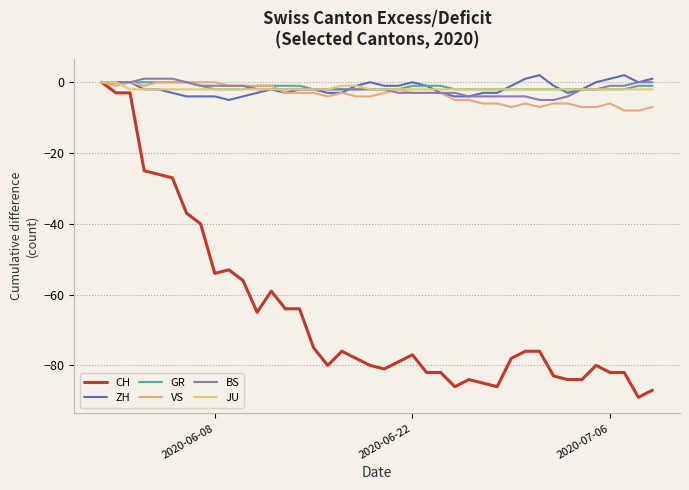

What is the greatest value displayed?

2